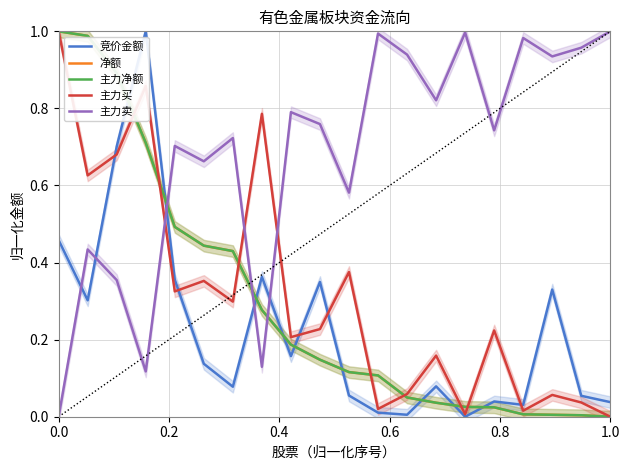

At how many categories does at least one series exceed 0?

20